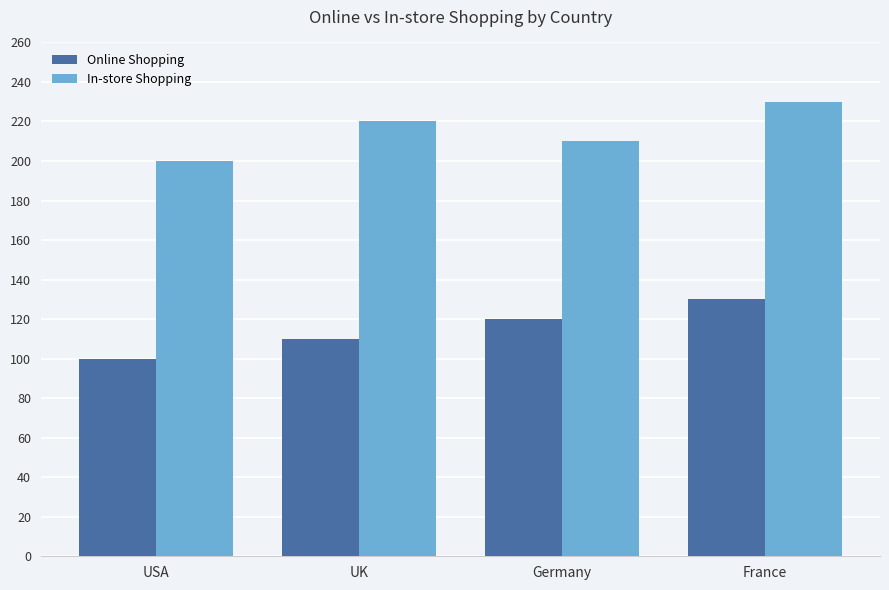

What is the total value across all series at UK?

330